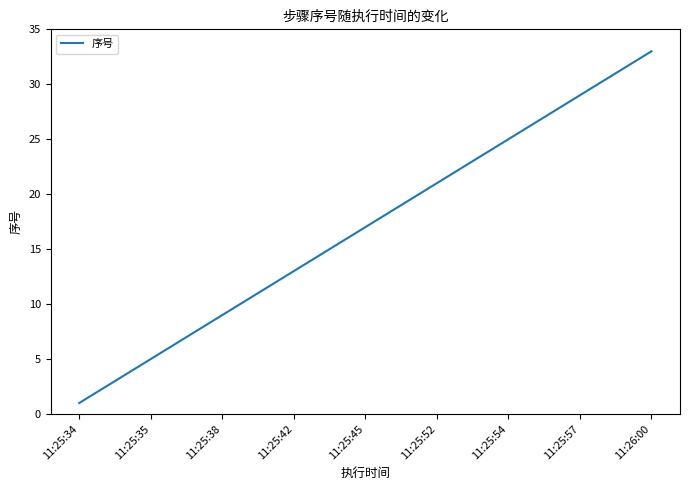

Count the number of categories in the chart.

33